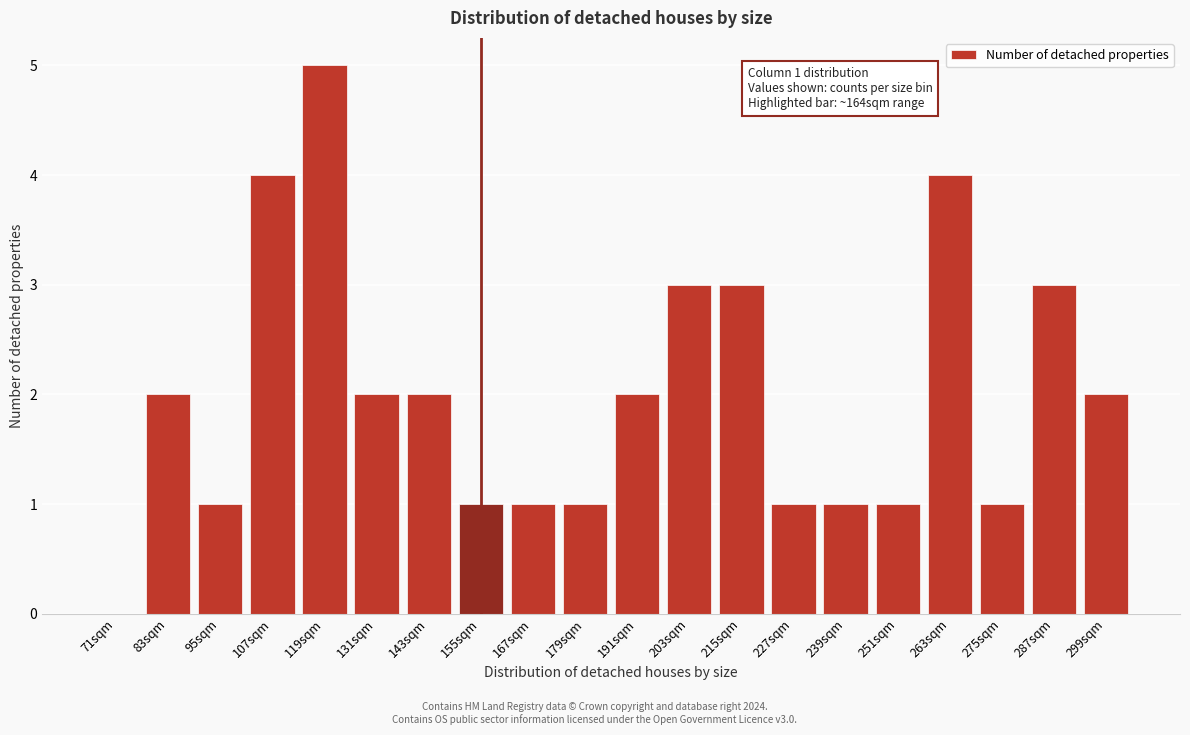

Reading left to right, list all the values displayed in this chart.

71sqm=0	83sqm=2	95sqm=1	107sqm=4	119sqm=5	131sqm=2	143sqm=2	155sqm=1	167sqm=1	179sqm=1	191sqm=2	203sqm=3	215sqm=3	227sqm=1	239sqm=1	251sqm=1	263sqm=4	275sqm=1	287sqm=3	299sqm=2